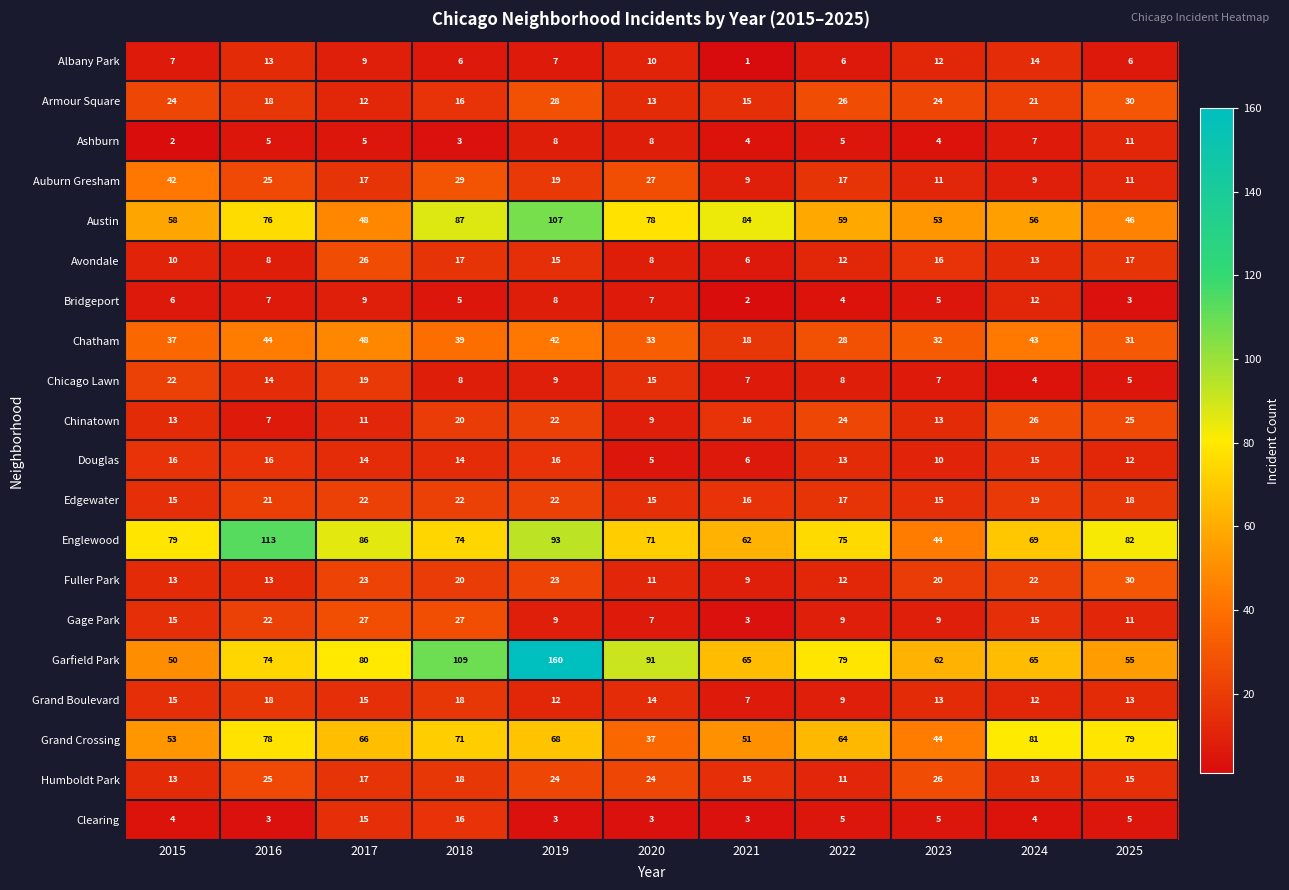

What value does the Clearing series have at 2016?

3